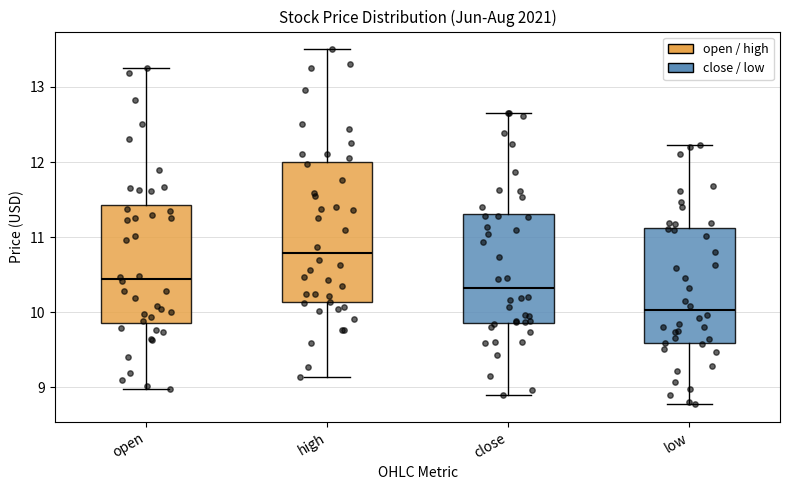

Where does the upper whisker of the box for open end on the y-axis? The values are not printed on the chart, so give them approximately, as read against the axis.

13.3